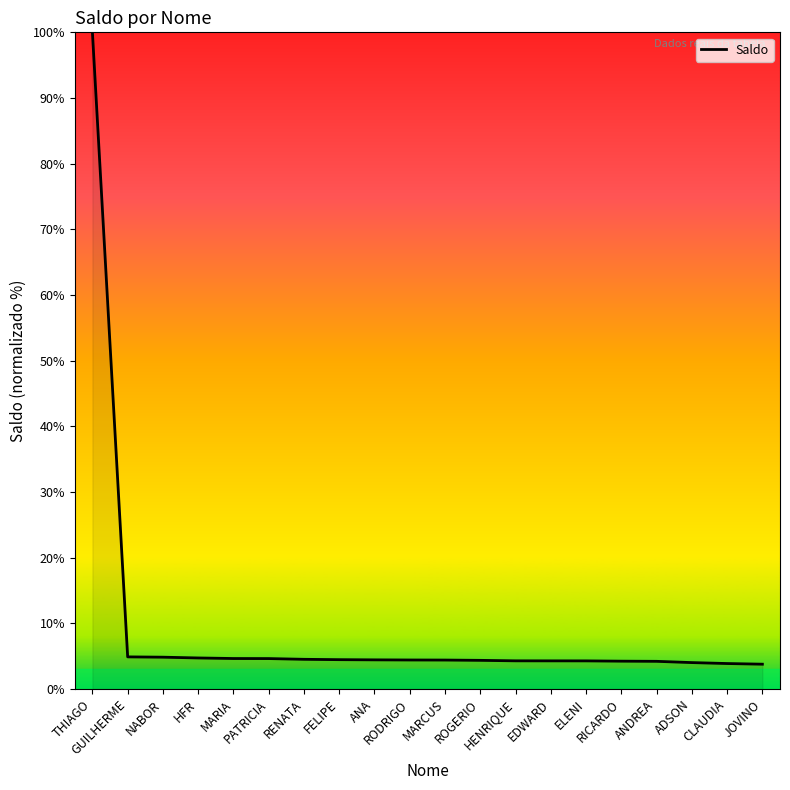

What is the difference between the maximum and minimum values?

96.2